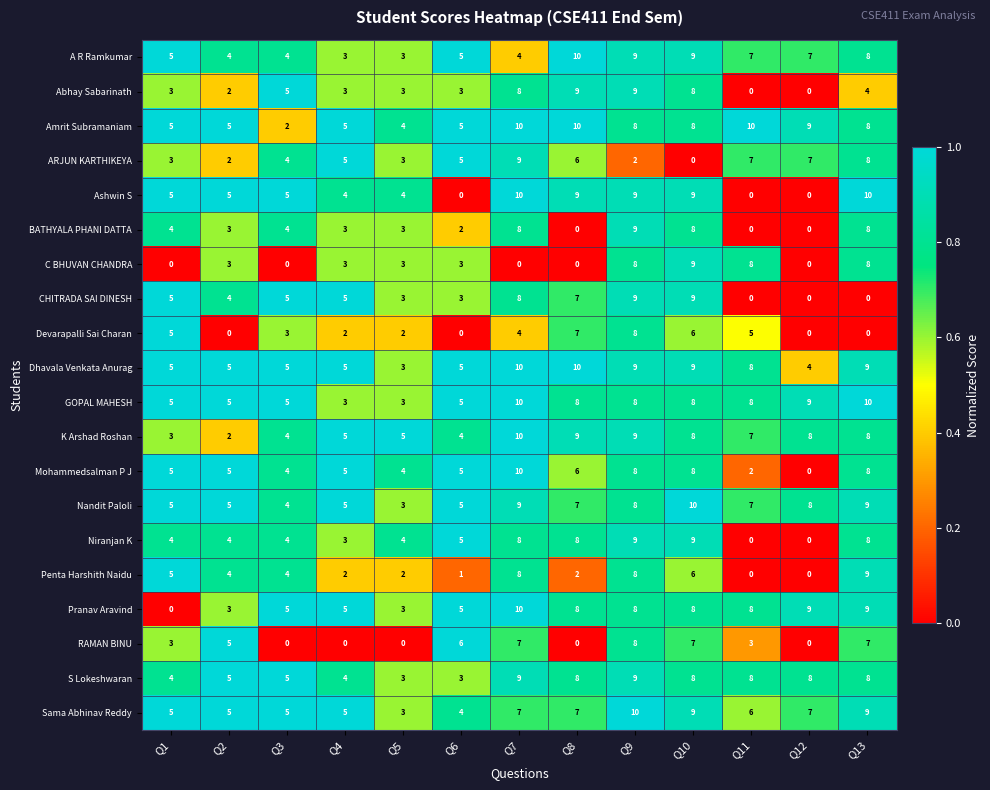

The Amrit Subramaniam series shows 9 at Q2. True or false?

False